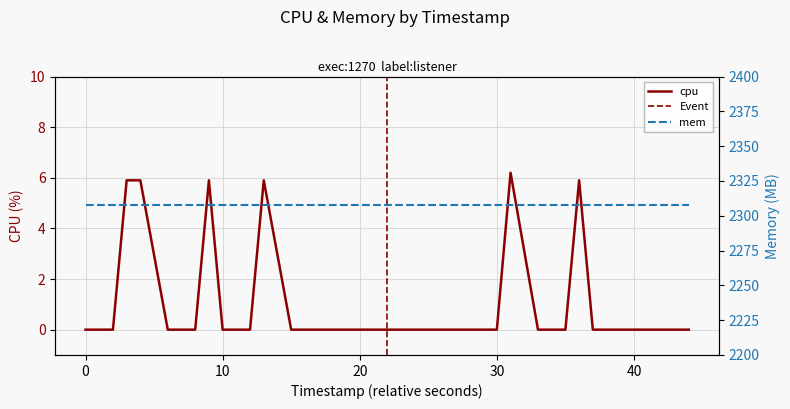

How many points are higher than both their immediate neighbors (excluding endpoints)?

4